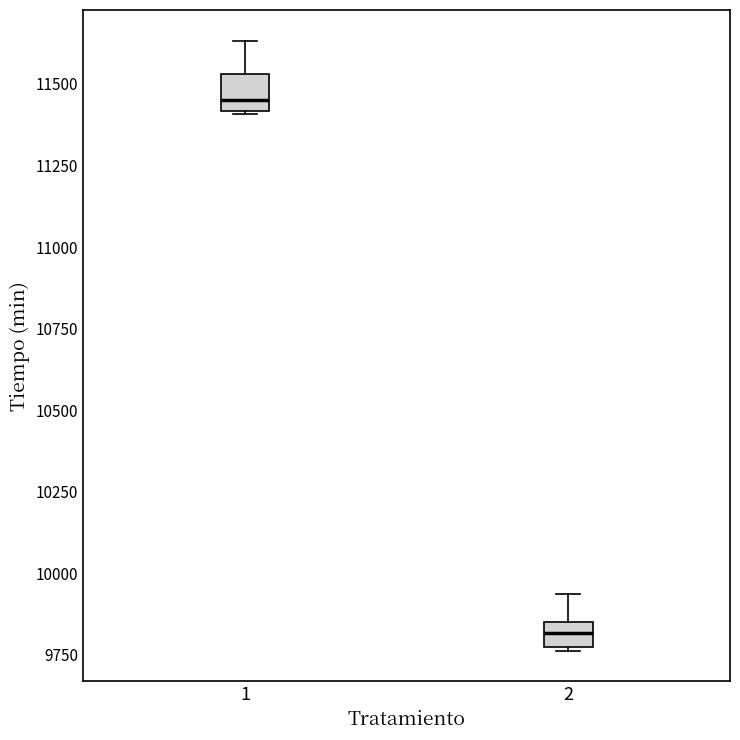

Reading left to right, transcribe this box plot: for each box, give where its median line is, the range the box spans, and where its two whiskers end, as read against the y-axis. The values are not printed on the chart, so give them approximately, as read against the axis.

1: median 11450, box 11400 to 11550, whiskers 11400 to 11650
2: median 9800, box 9750 to 9850, whiskers 9750 to 9950